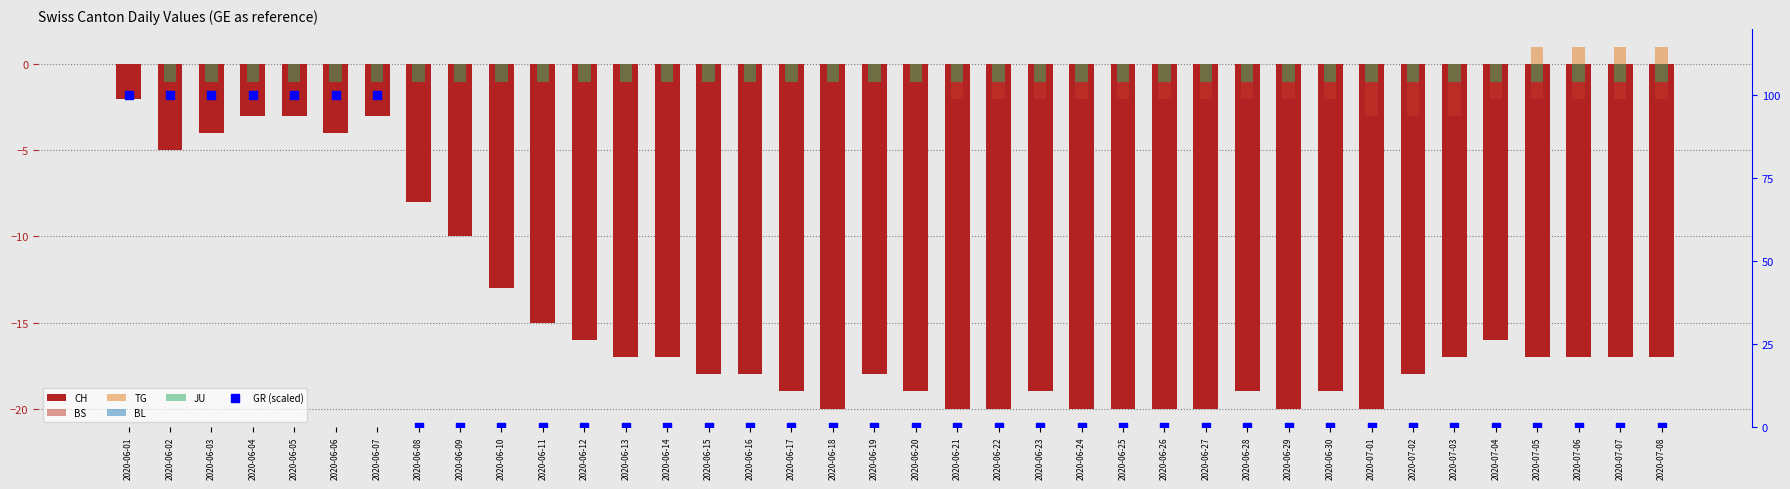

Is the value of JU at 2020-07-08 greater than the value of CH at 2020-07-01?

Yes